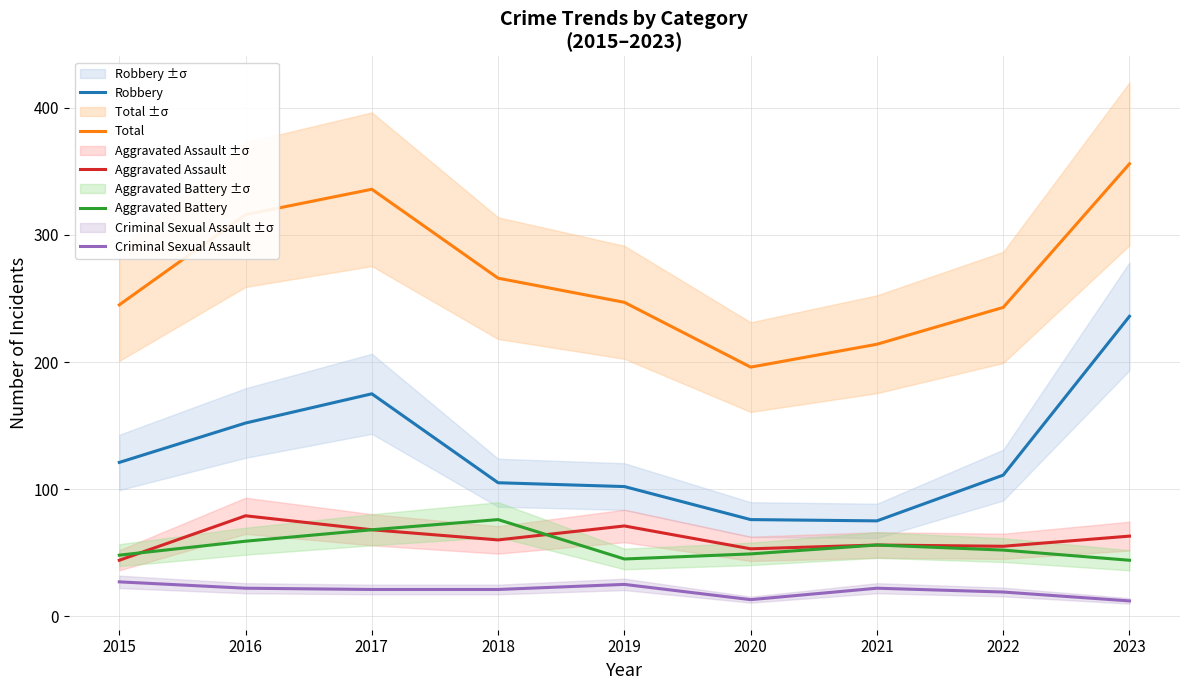

What is the difference between the highest and lowest values at 2018?

245